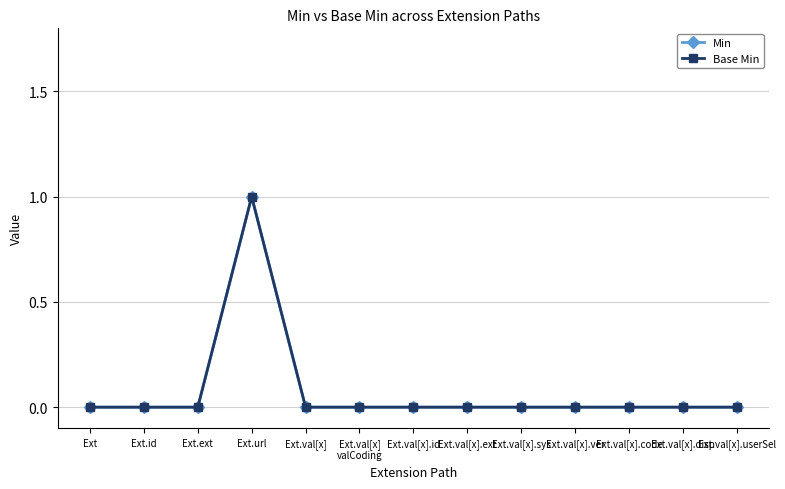

The value of Base Min at Ext.url is 1. True or false?

True